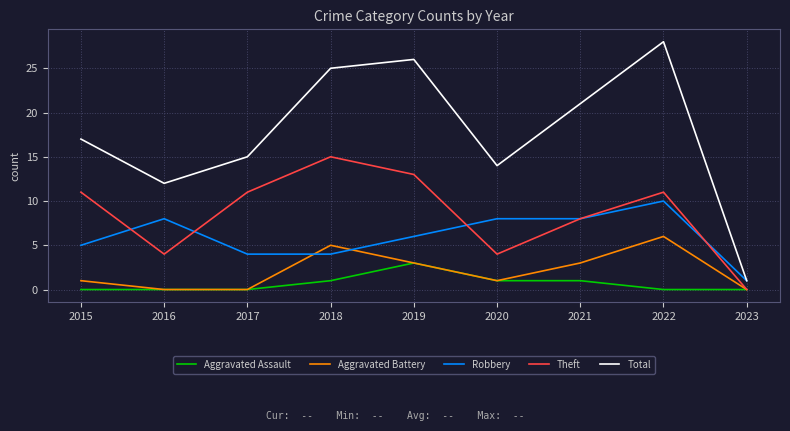

What are all the series names shown in the legend?

Aggravated Assault, Aggravated Battery, Robbery, Theft, Total